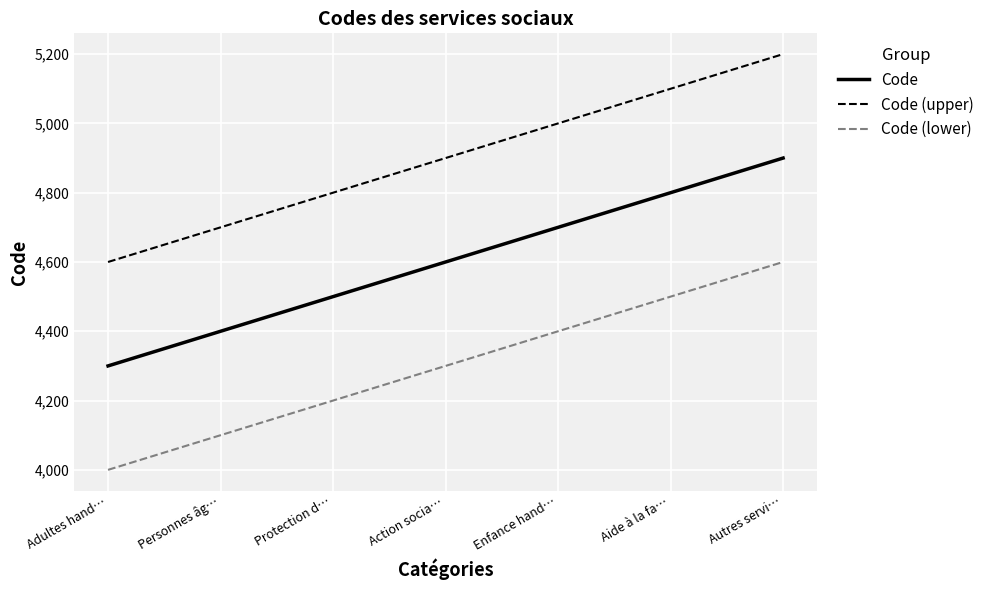

The value of Code (upper) at Enfance hand… is 7107. True or false?

False